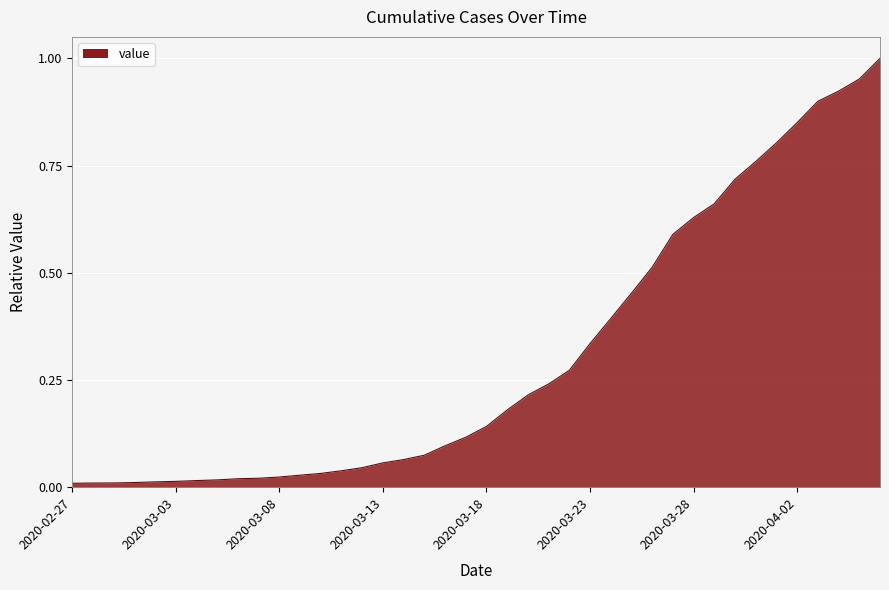

How many lines are shown in the chart?

1